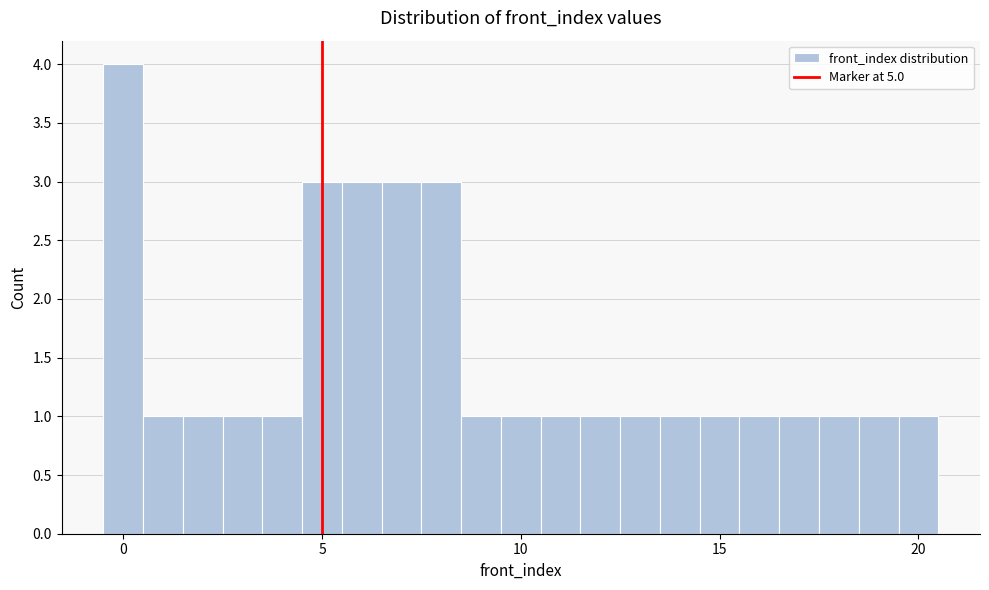

Read against the x-axis, roughly where is the centre of the tallest bar?

0.0